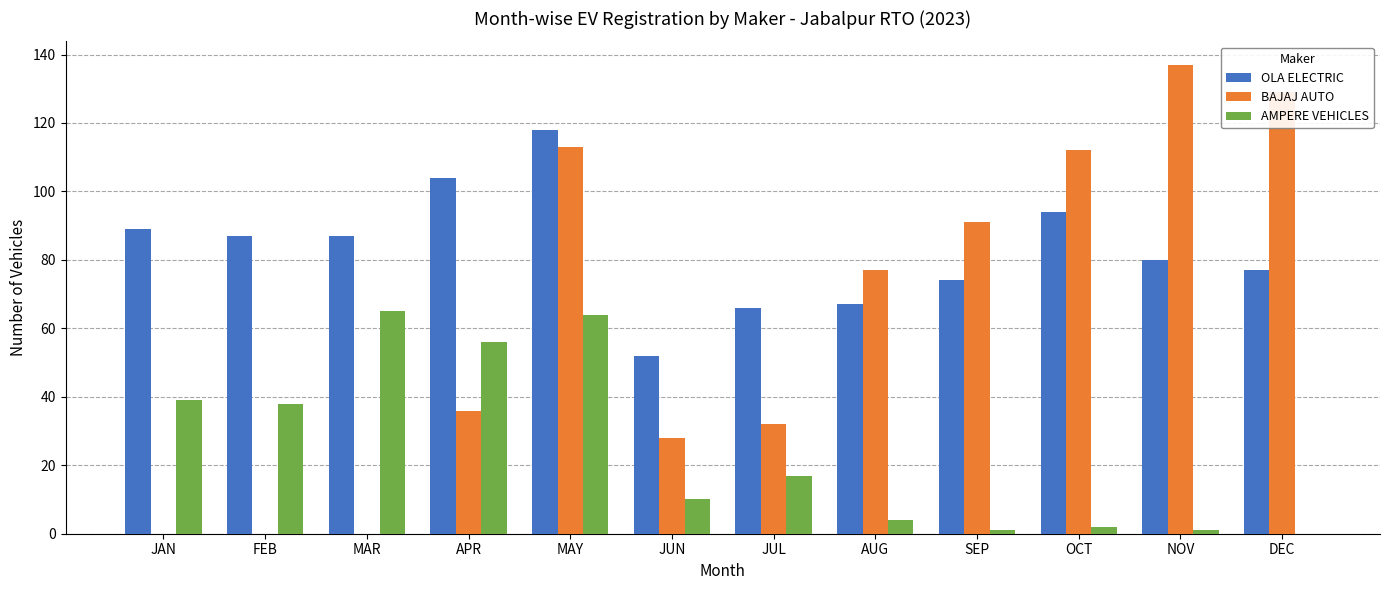

The value of AMPERE VEHICLES at MAY is 27. True or false?

False